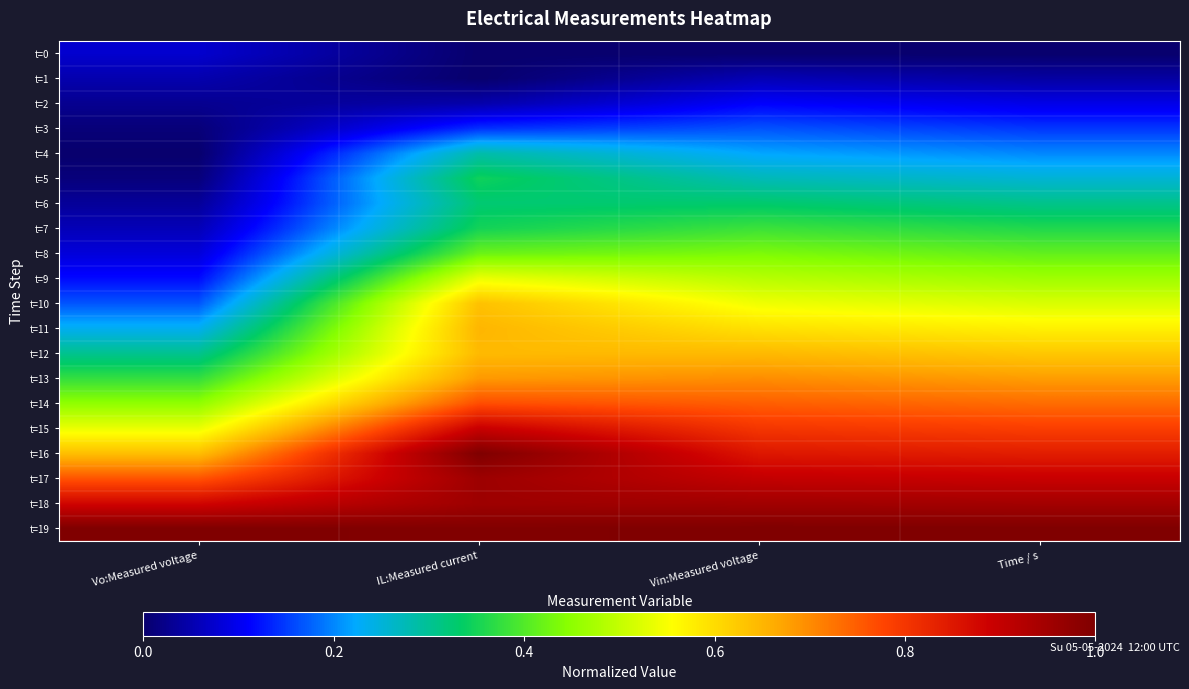

Which has a higher value, IL:Measured current or Time / s?

IL:Measured current